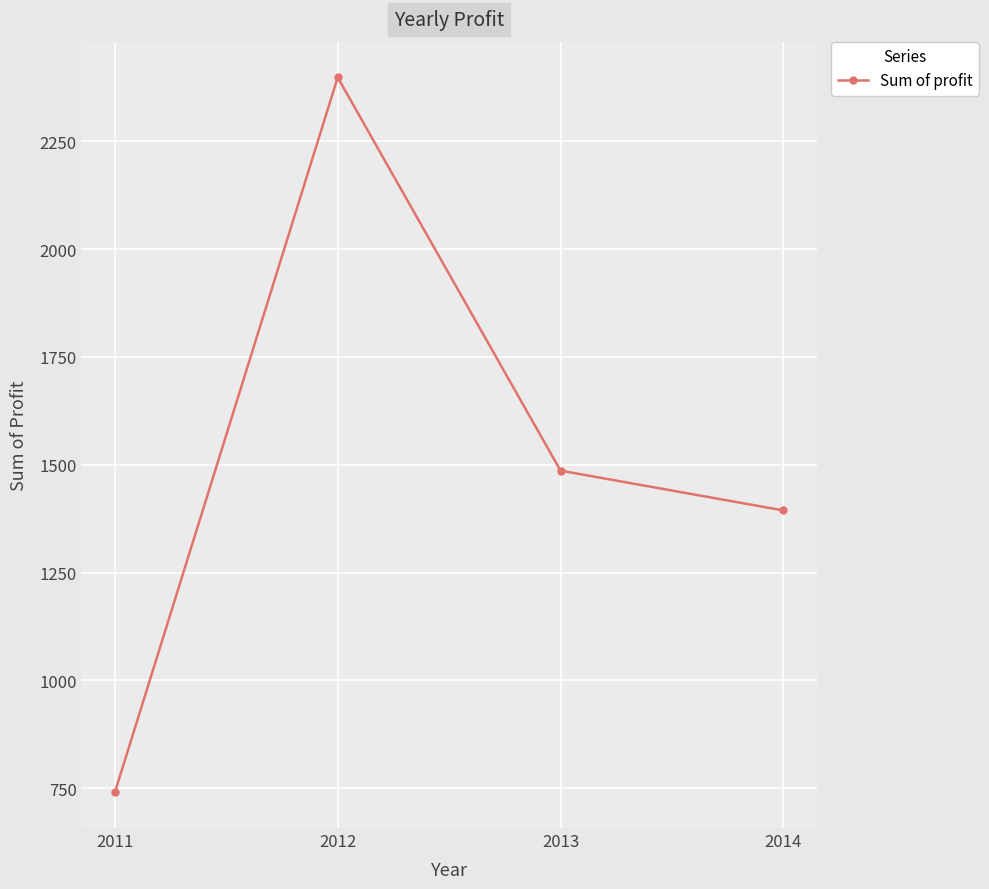

Count the number of data series in this chart.

1